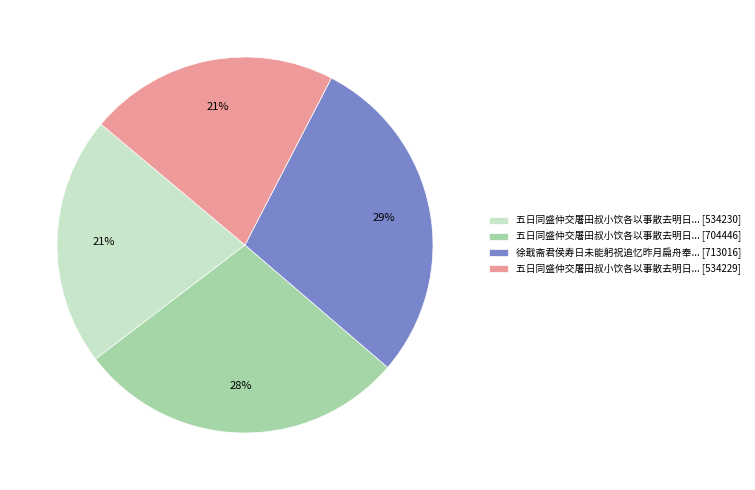

To the nearest percent, what is the average slice percentage?

25%